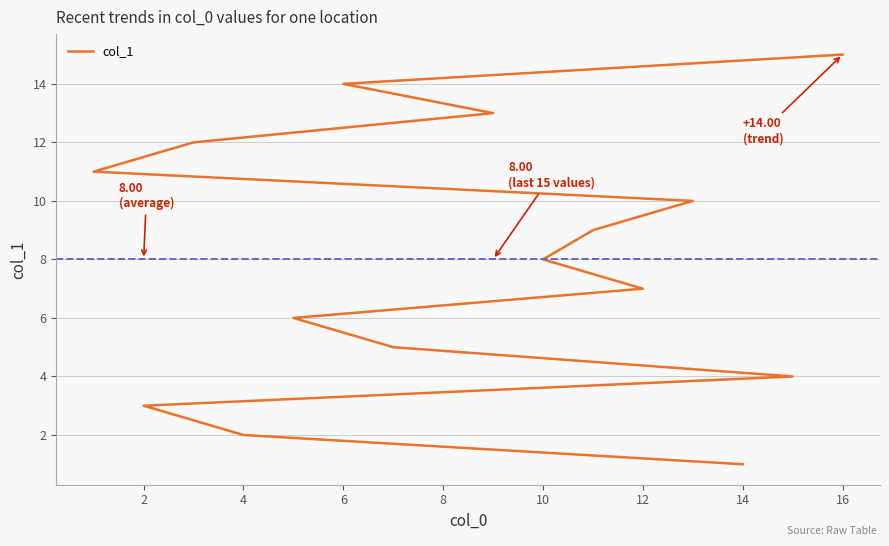

Which label corresponds to the largest value in the chart?

16